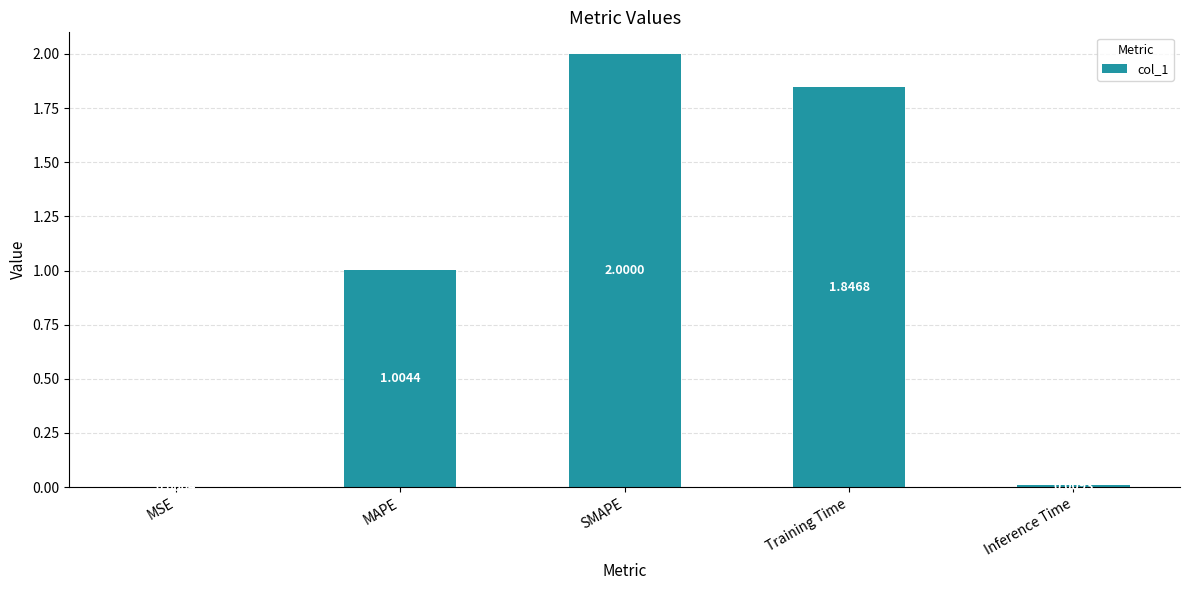

What is the change in value from MSE to SMAPE?

+2.0